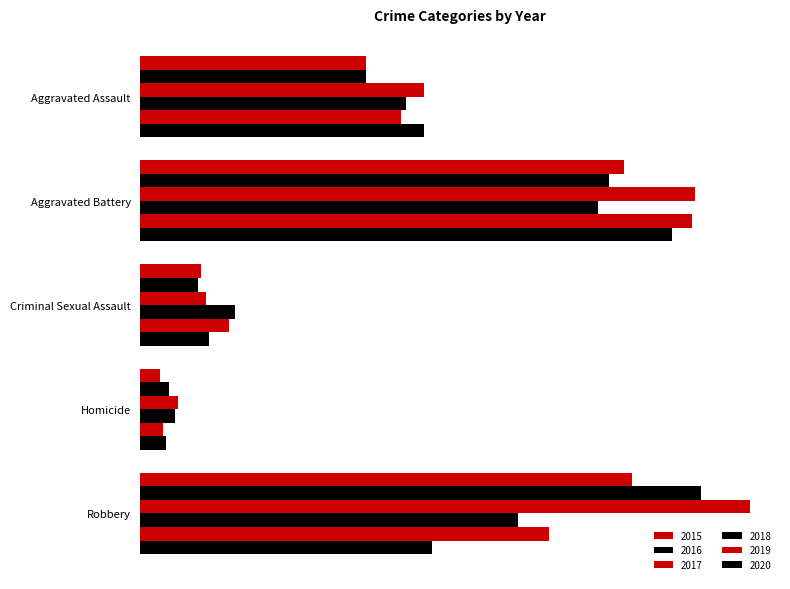

Rank the categories by 2016 value from highest to lowest.

Robbery, Aggravated Battery, Aggravated Assault, Criminal Sexual Assault, Homicide